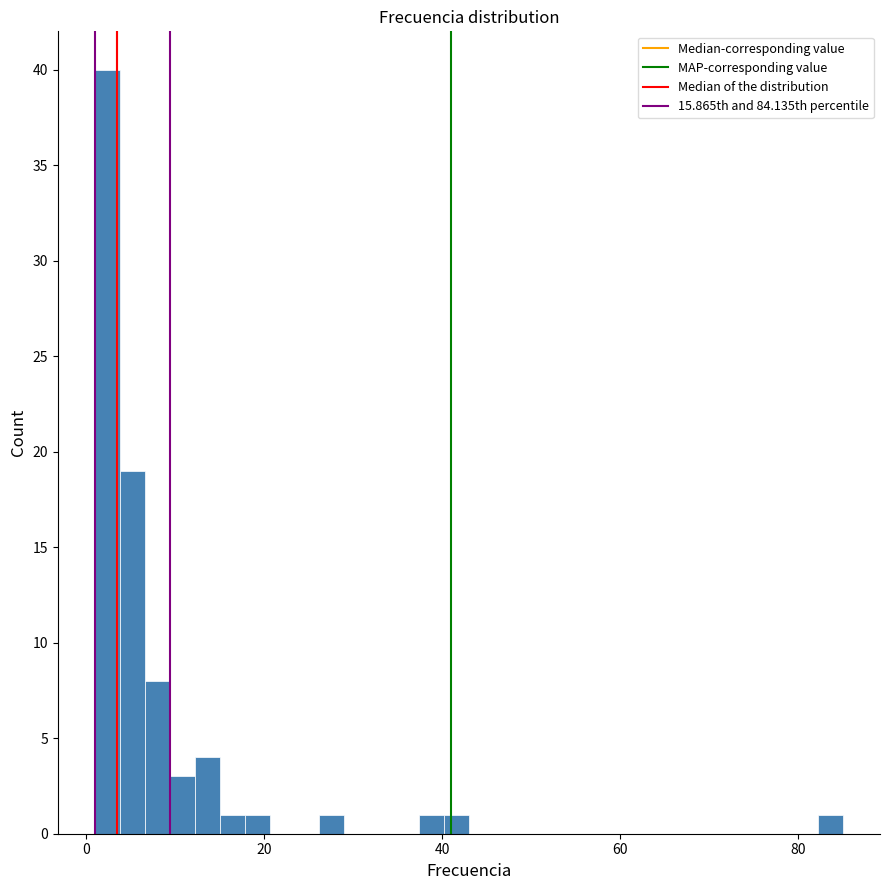

Around what value on the x-axis is the tallest bar? Give the approximate position of its centre, as read against the axis.

2